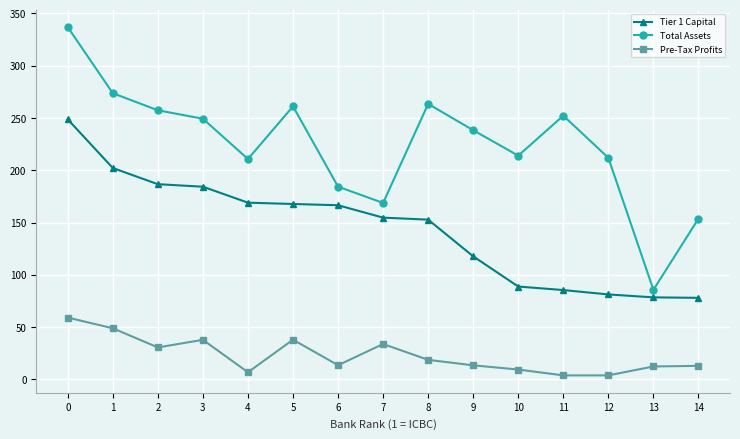

True or false: Total Assets and Pre-Tax Profits cross at least once.

False